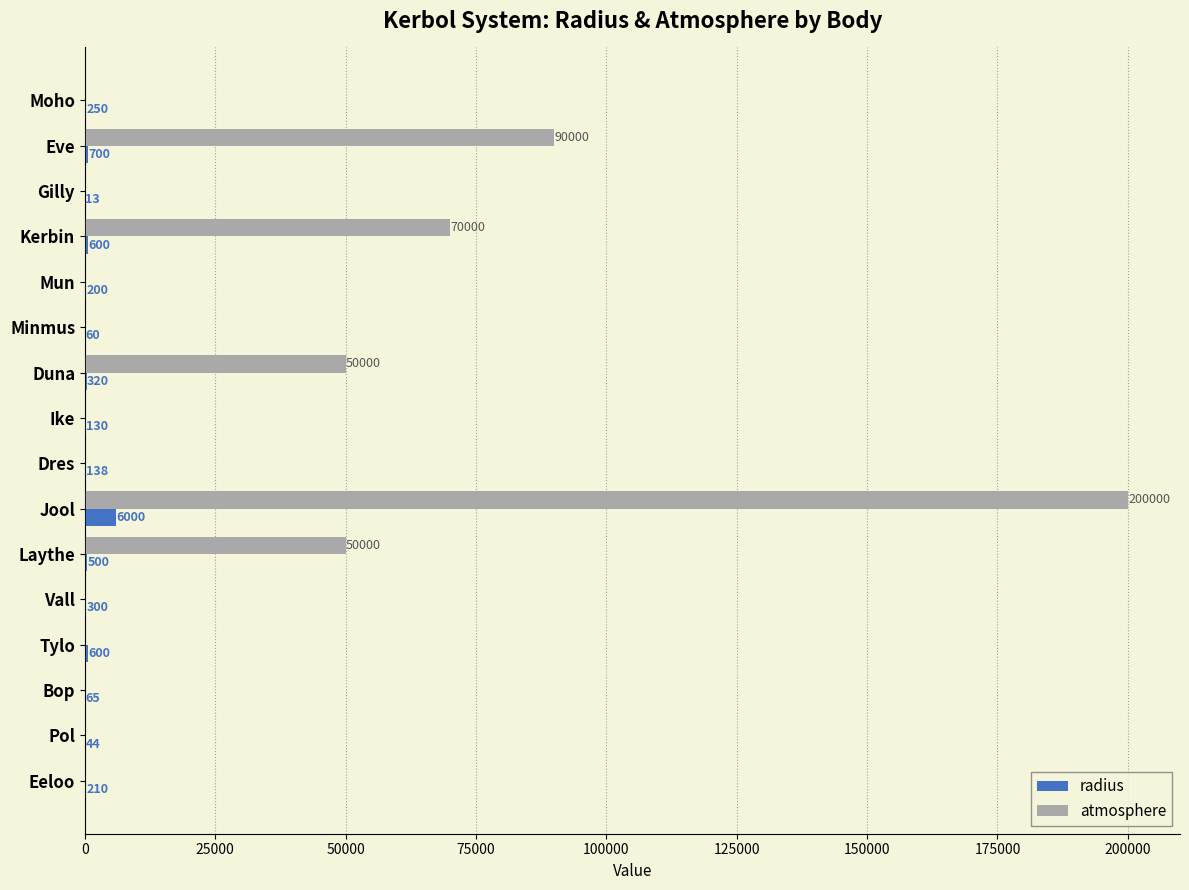

Where is radius nearest to the value 3006?

Eve